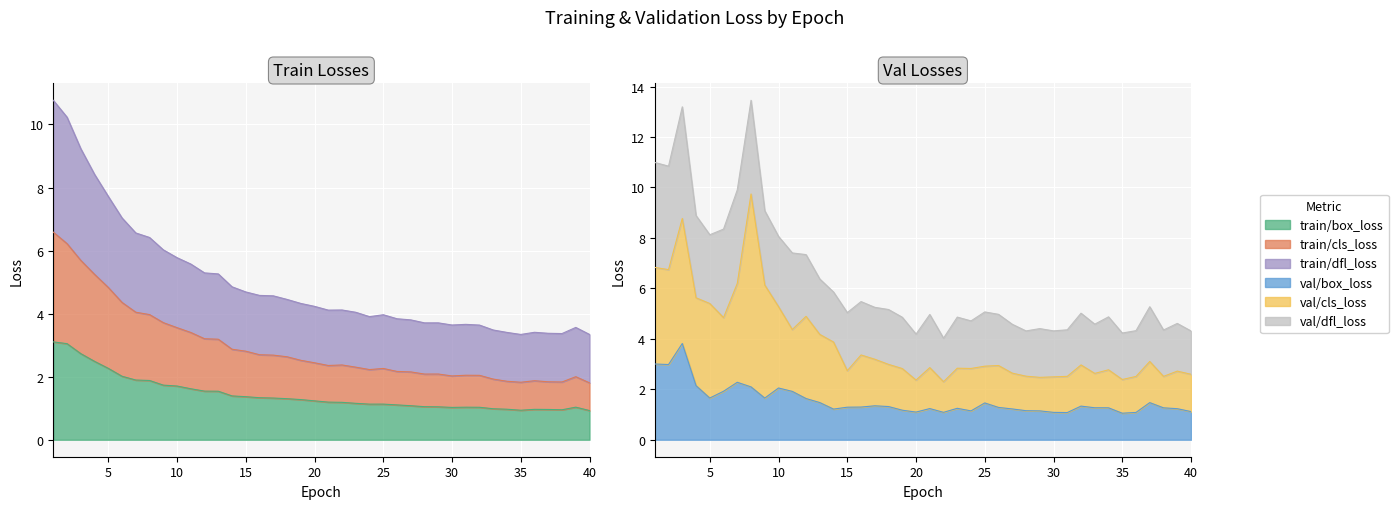

Rank the categories by val/box_loss value from highest to lowest.

3, 1, 2, 7, 4, 8, 10, 6, 11, 5, 9, 12, 13, 37, 25, 17, 32, 18, 16, 15, 26, 33, 34, 38, 23, 21, 39, 27, 14, 19, 28, 29, 24, 40, 20, 22, 30, 36, 31, 35